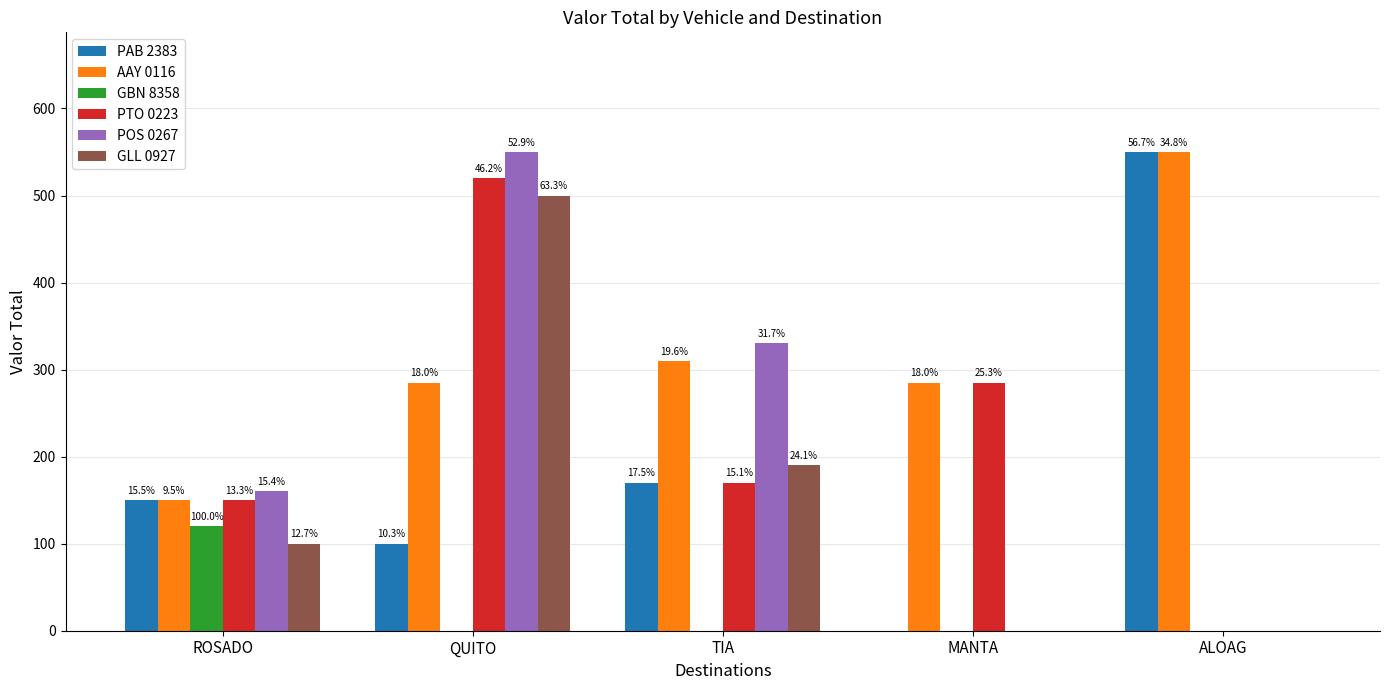

Reading left to right, extract all data points from this chart.

PAB 2383: ROSADO=150	QUITO=100	TIA=170	MANTA=0	ALOAG=550
AAY 0116: ROSADO=150	QUITO=285	TIA=310	MANTA=285	ALOAG=550
GBN 8358: ROSADO=120	QUITO=0	TIA=0	MANTA=0	ALOAG=0
PTO 0223: ROSADO=150	QUITO=520	TIA=170	MANTA=285	ALOAG=0
POS 0267: ROSADO=160	QUITO=550	TIA=330	MANTA=0	ALOAG=0
GLL 0927: ROSADO=100	QUITO=500	TIA=190	MANTA=0	ALOAG=0